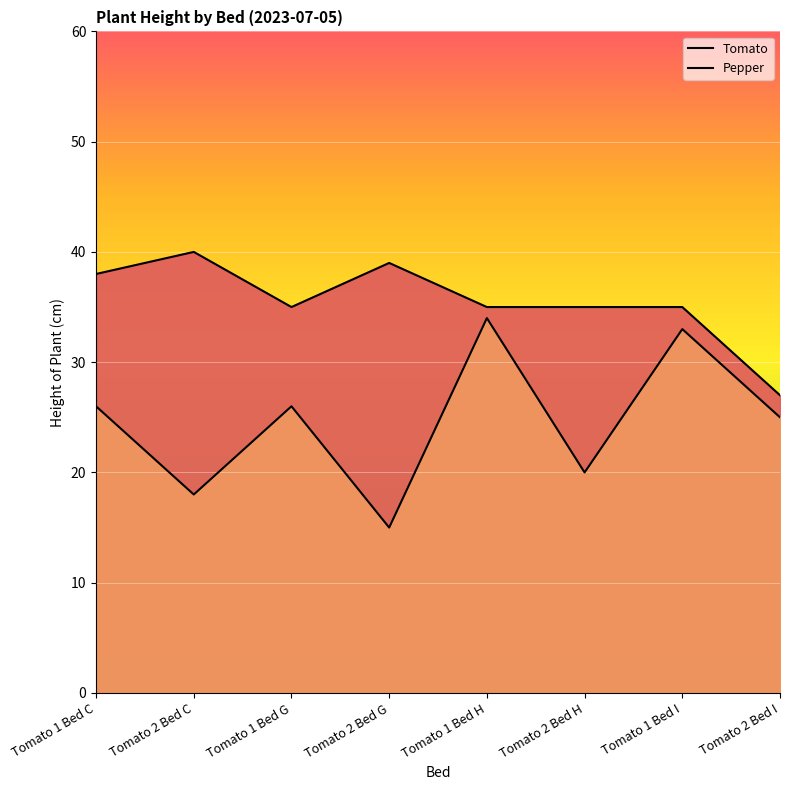

Which category has the highest value in the Tomato series?

Tomato 2 Bed C